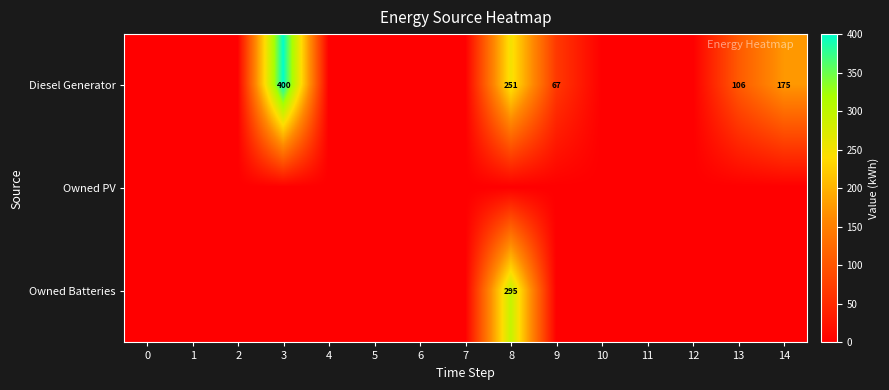

Is it true that row_1 equals 0 at 11?

True